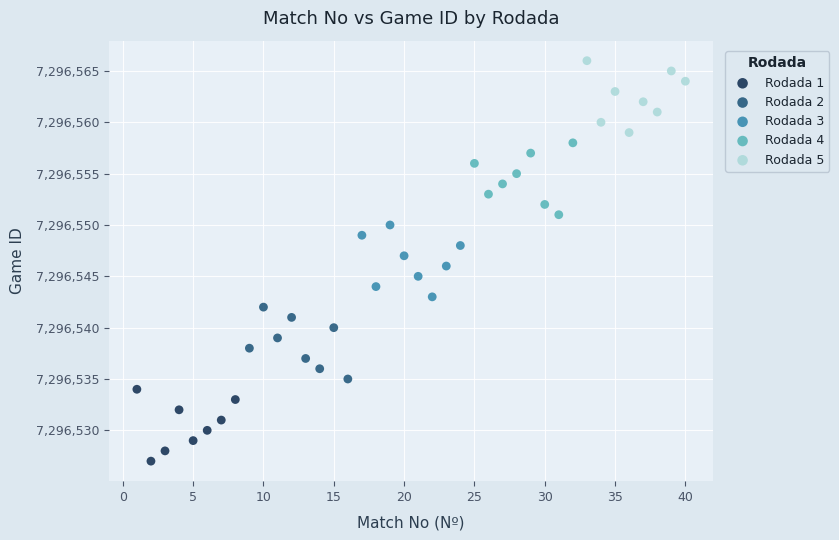

What are all the series names shown in the legend?

Rodada 1, Rodada 2, Rodada 3, Rodada 4, Rodada 5